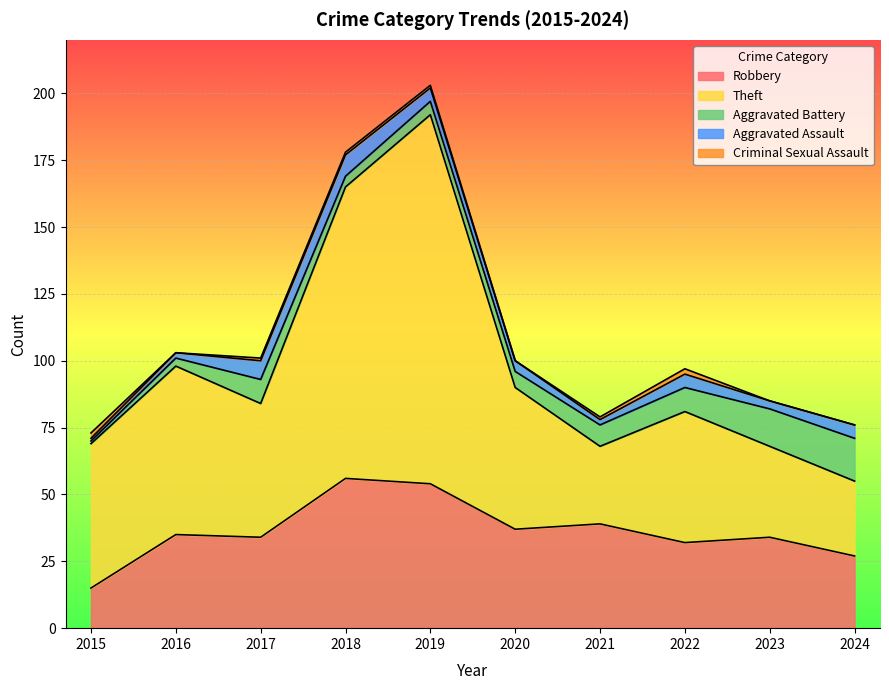

Reading left to right, list all the values displayed in this chart.

Robbery: 2015=15	2016=35	2017=34	2018=56	2019=54	2020=37	2021=39	2022=32	2023=34	2024=27
Theft: 2015=54	2016=63	2017=50	2018=109	2019=138	2020=53	2021=29	2022=49	2023=34	2024=28
Aggravated Battery: 2015=1	2016=3	2017=9	2018=4	2019=5	2020=6	2021=8	2022=9	2023=14	2024=16
Aggravated Assault: 2015=1	2016=2	2017=7	2018=8	2019=5	2020=4	2021=2	2022=5	2023=3	2024=5
Criminal Sexual Assault: 2015=2	2016=0	2017=1	2018=1	2019=1	2020=0	2021=1	2022=2	2023=0	2024=0